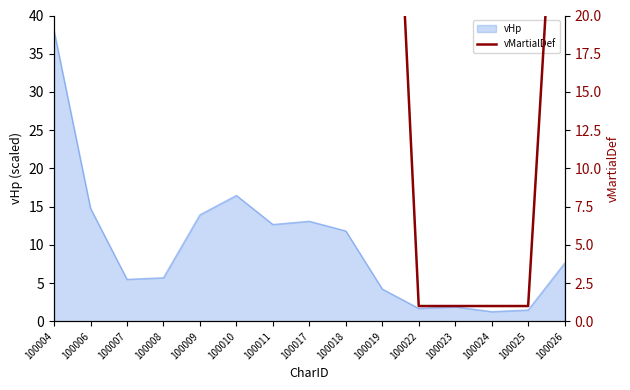

The value of vHp at 100006 is 21.2. True or false?

False